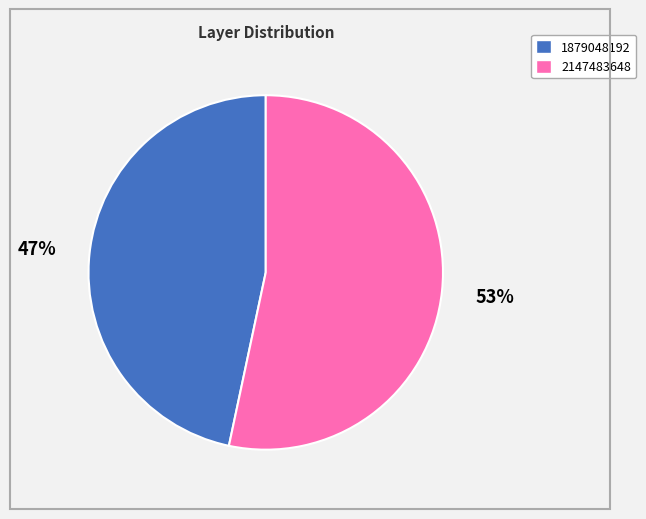

To the nearest percent, what is the average slice percentage?

50%